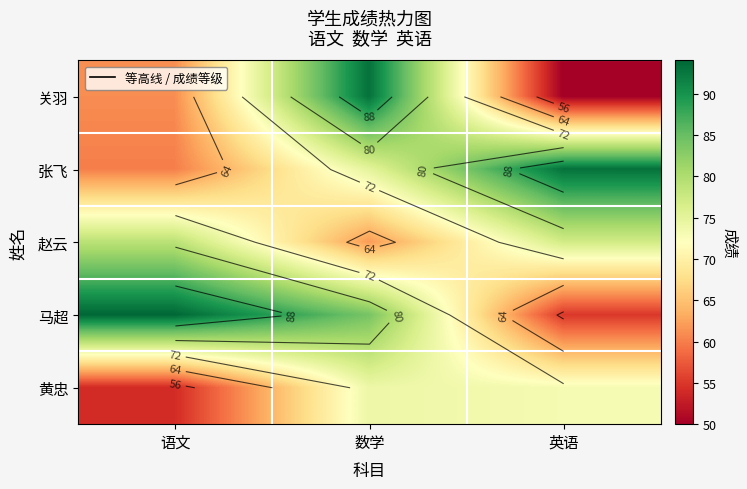

Which category has the highest value in the 黄忠 series?

数学